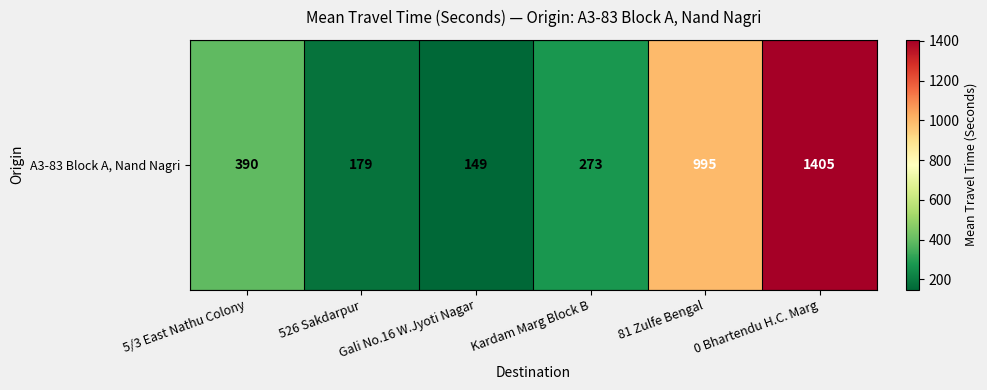

Reading right to left, extract all data points from this chart.

0 Bhartendu H.C. Marg=1405	81 Zulfe Bengal=995	Kardam Marg Block B=273	Gali No.16 W.Jyoti Nagar=149	526 Sakdarpur=179	5/3 East Nathu Colony=390